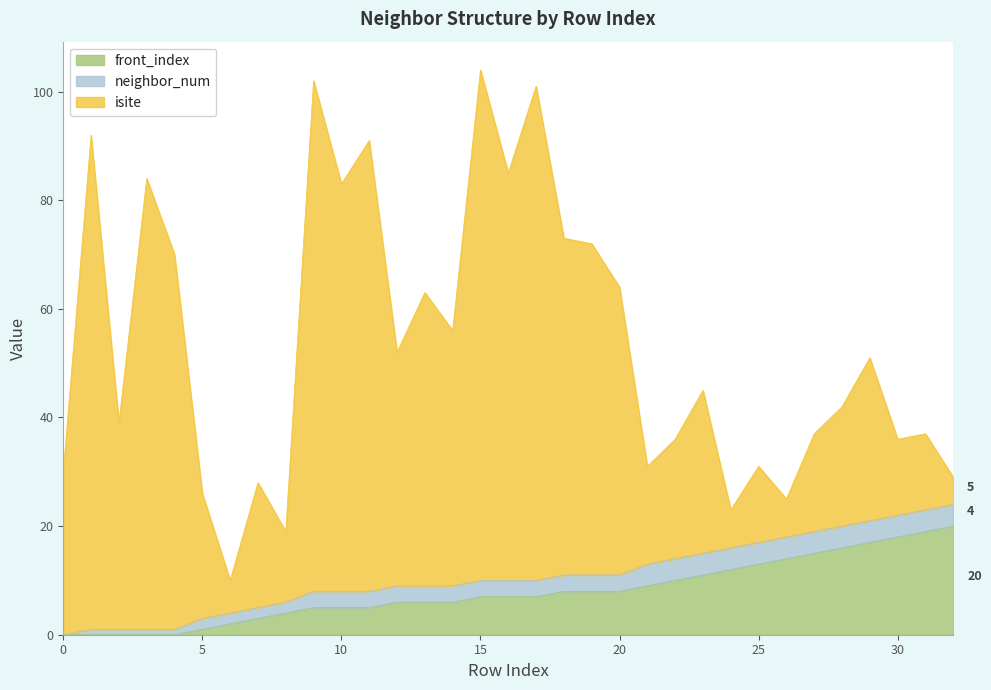

At which category is the sum across all series the highest?

15